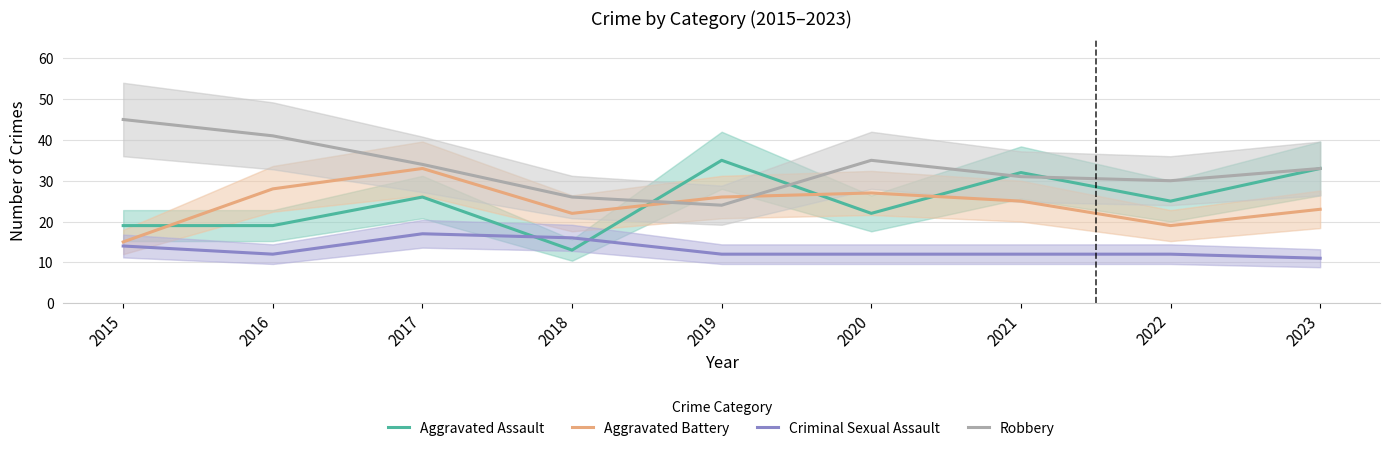

Between 2022 and 2019, which is larger?

2019